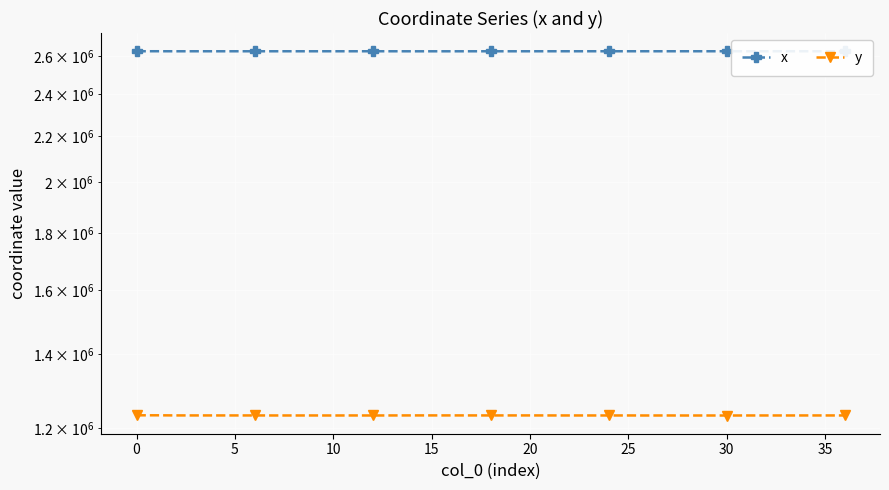

Which label corresponds to the smallest value in the chart?

30